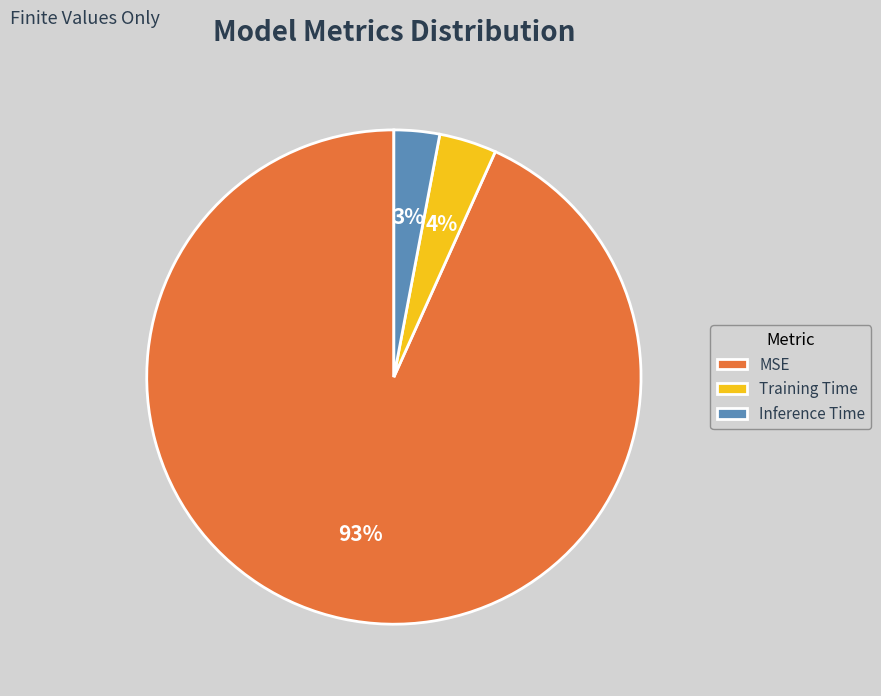

What is the majority slice?

MSE